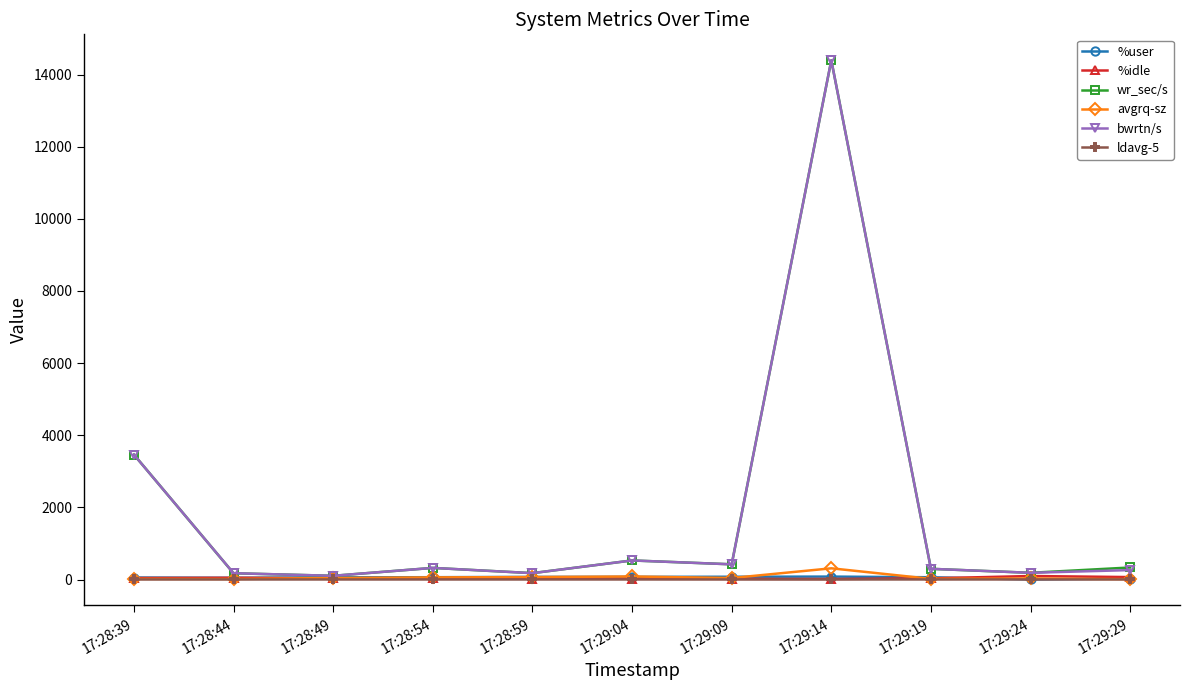

At which category is the sum across all series the highest?

17:29:14